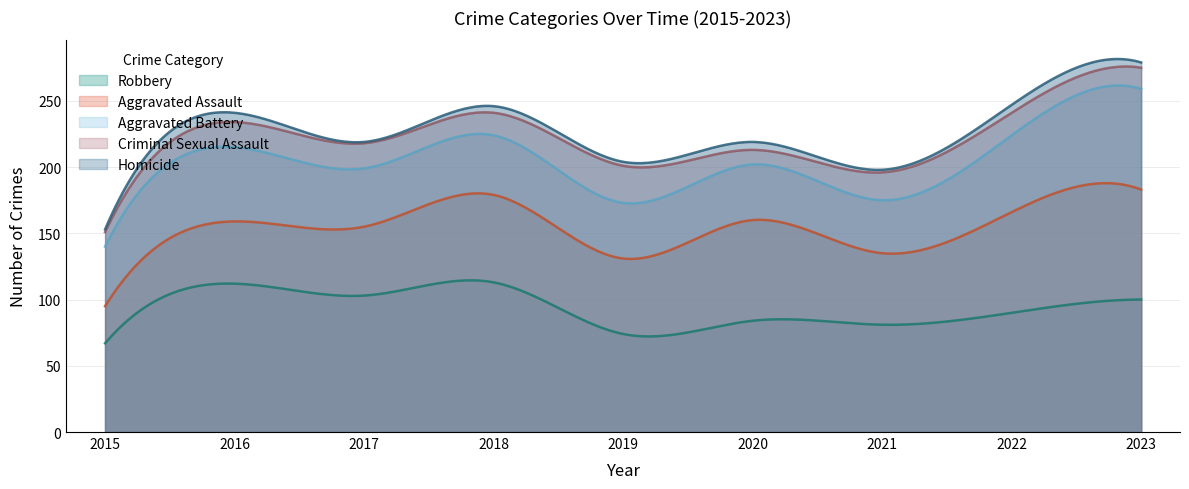

Does the chart display data point markers on the line(s)?

No